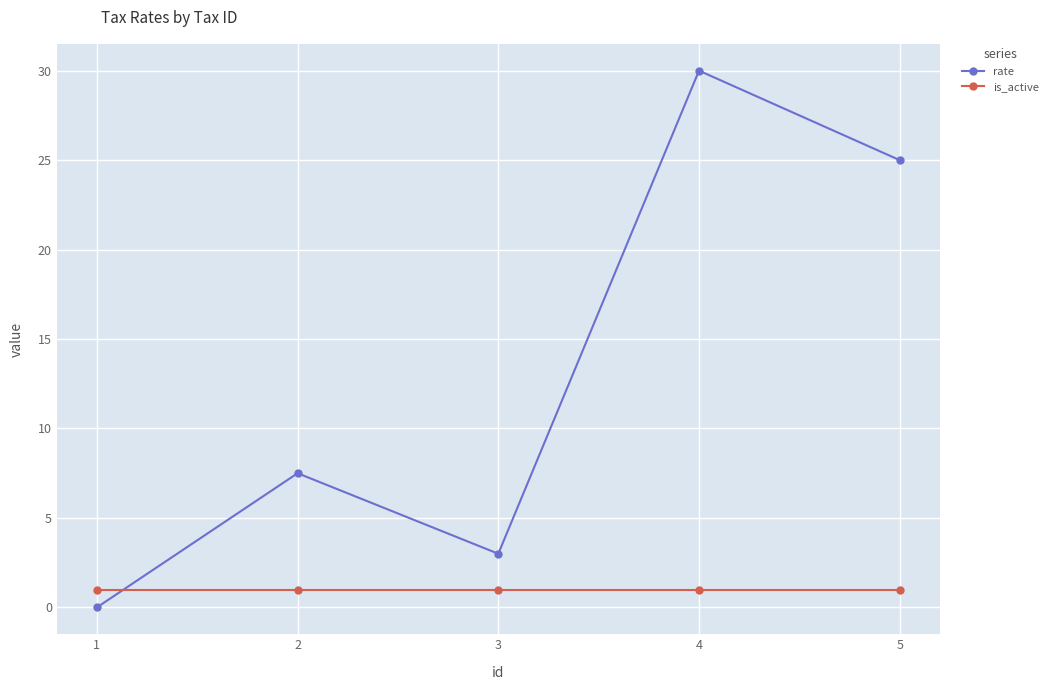

What is the average value of the rate series?

13.1